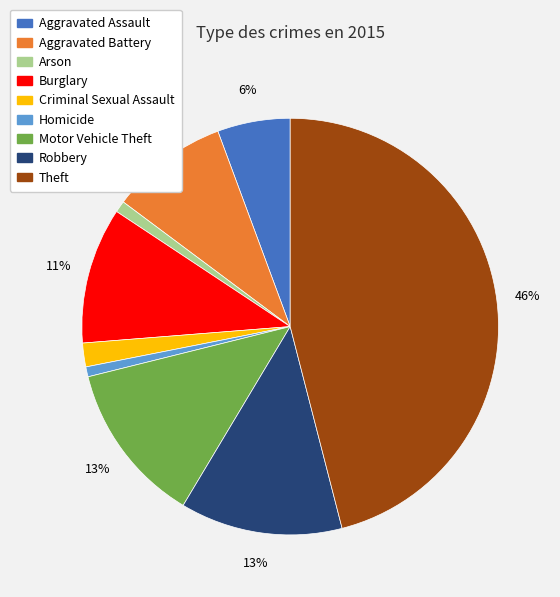

Is it true that Aggravated Assault is 6% of the pie?

True